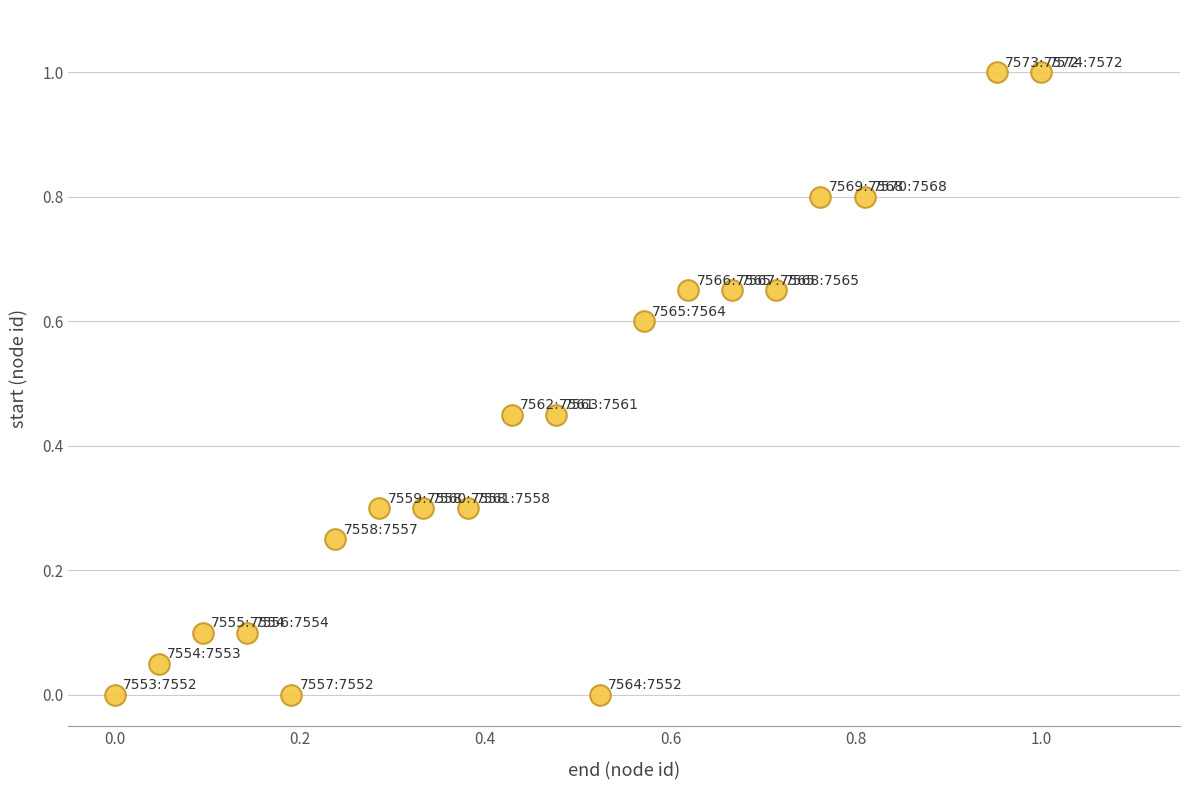

What is the range of Y values (max minus min)?

1.0